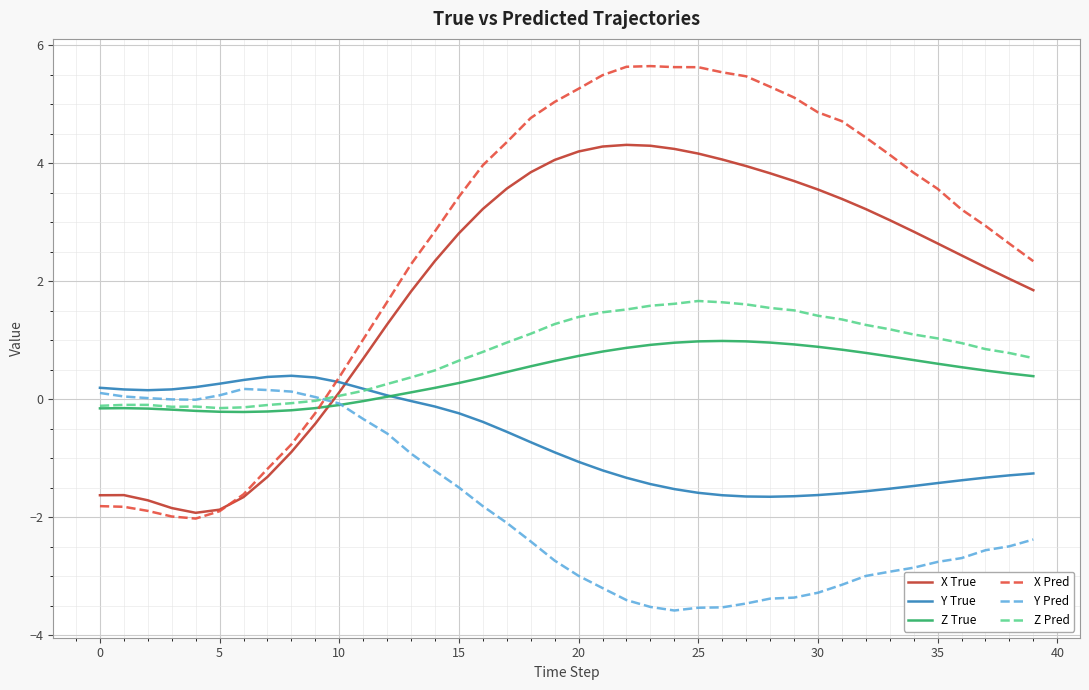

What is the greatest value displayed?

5.6